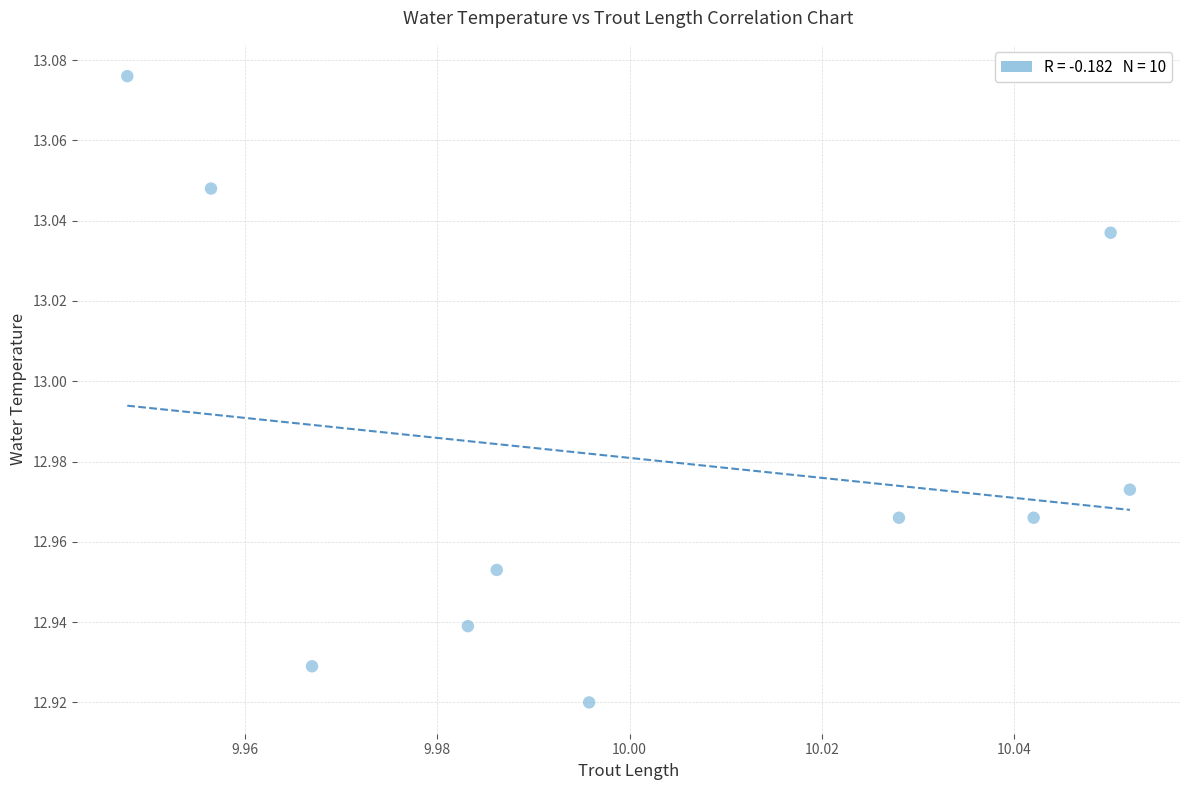

How many data points are displayed?

10